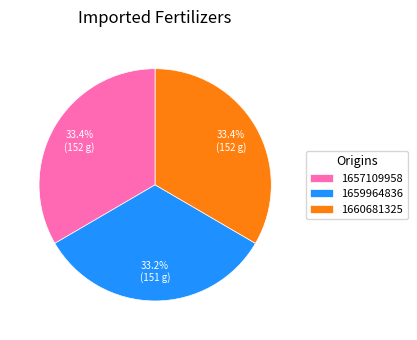

To the nearest percent, what is the combined percentage of 1657109958 and 1659964836?

67%